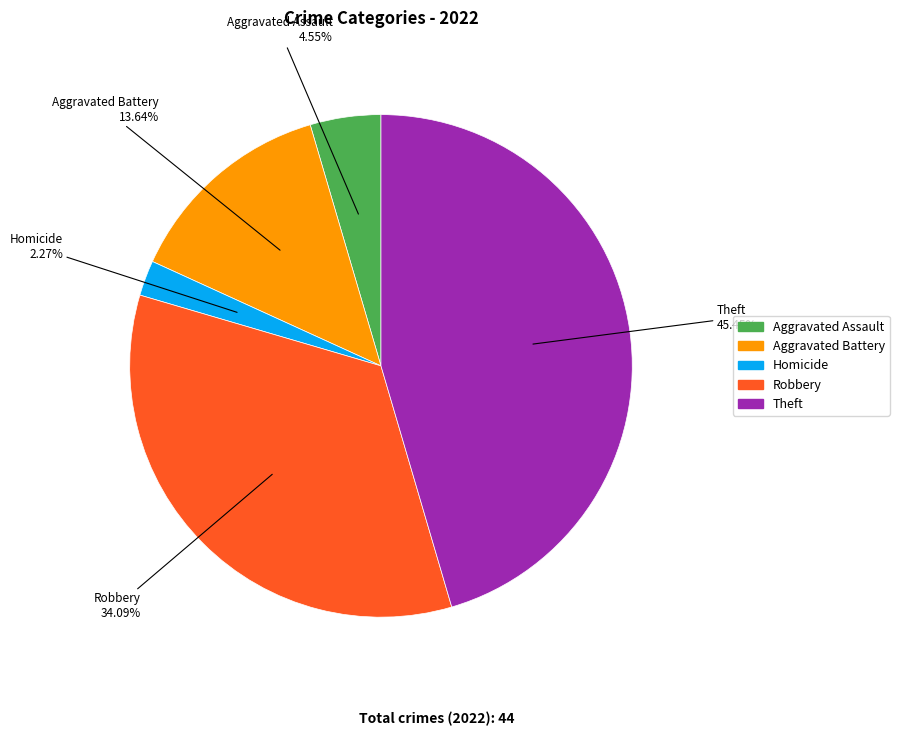

Count the number of slices in the pie.

5